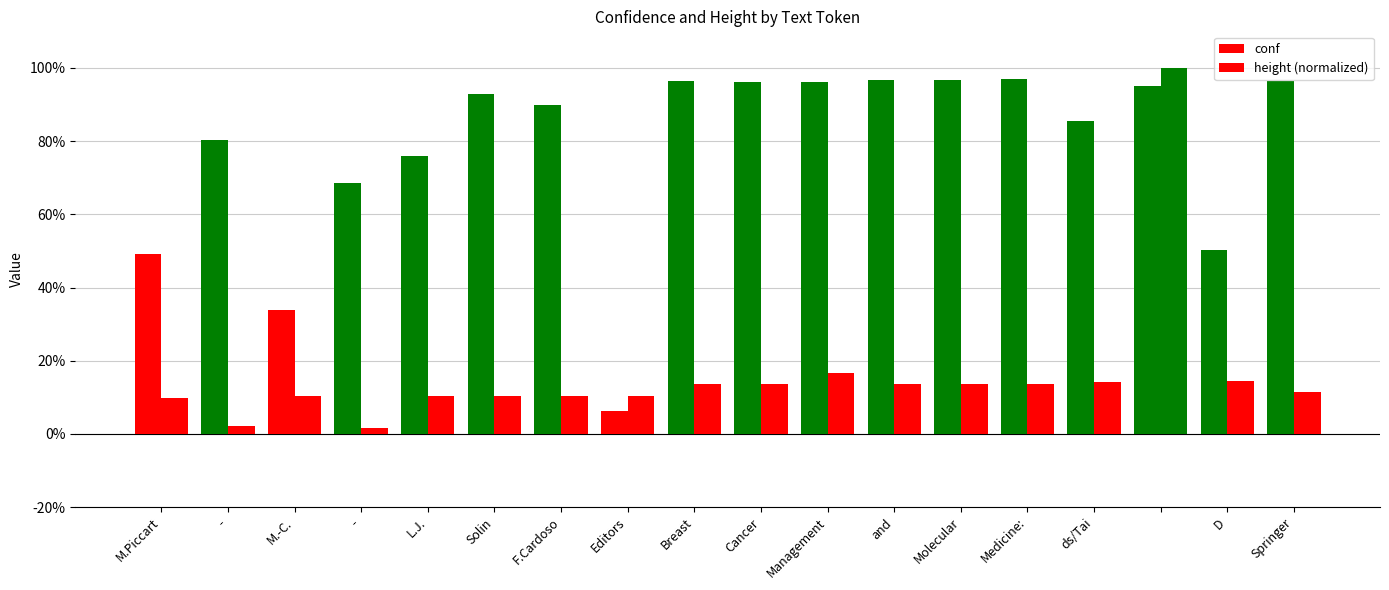

Count the number of categories in the chart.

18